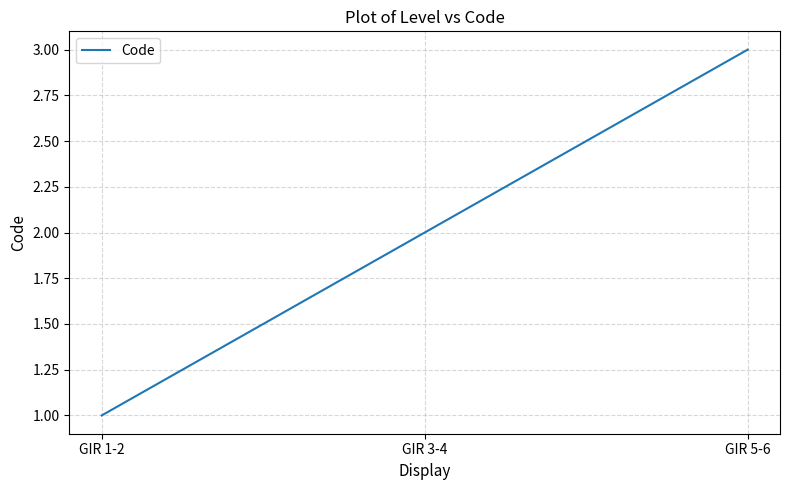

What is the smallest value displayed?

1